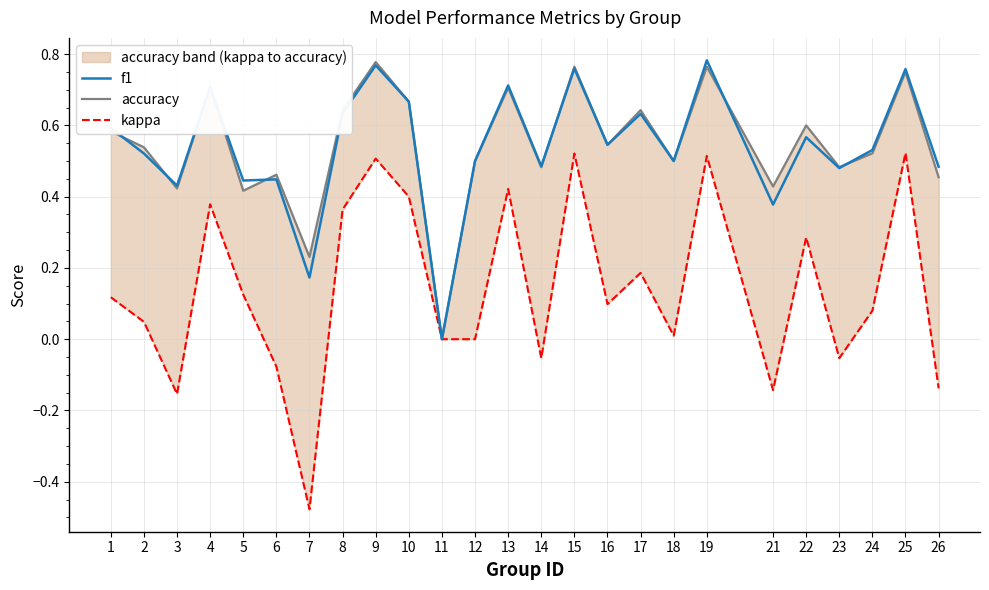

Rank the categories by kappa value from lowest to highest.

7, 3, 21, 26, 6, 14, 23, 11, 12, 18, 2, 24, 16, 1, 5, 17, 22, 8, 4, 10, 13, 9, 19, 15, 25